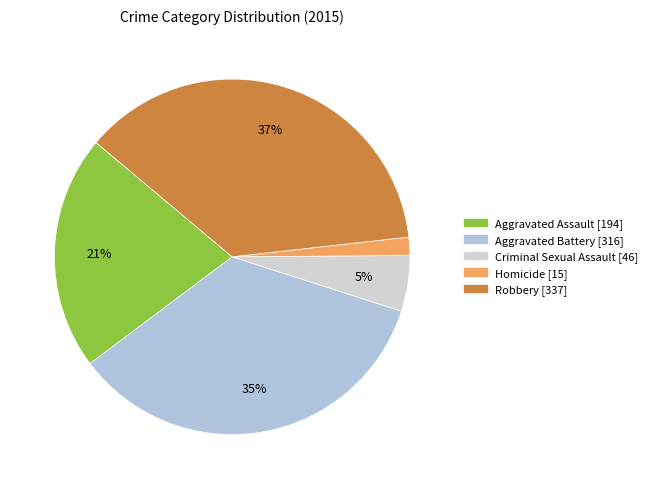

Which slice is the largest?

Robbery